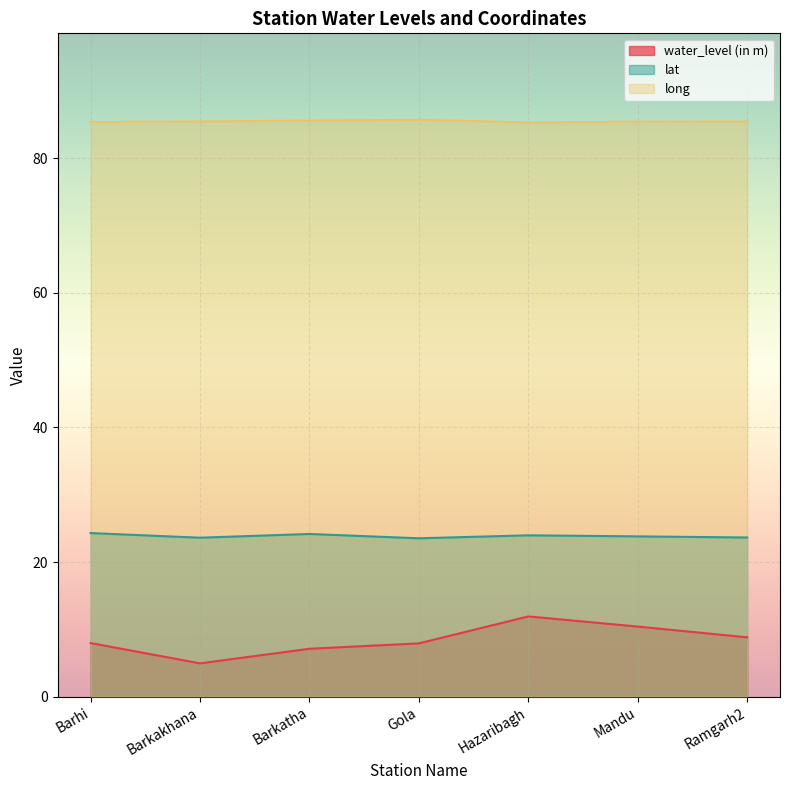

What is the highest value of the lat series?

24.3